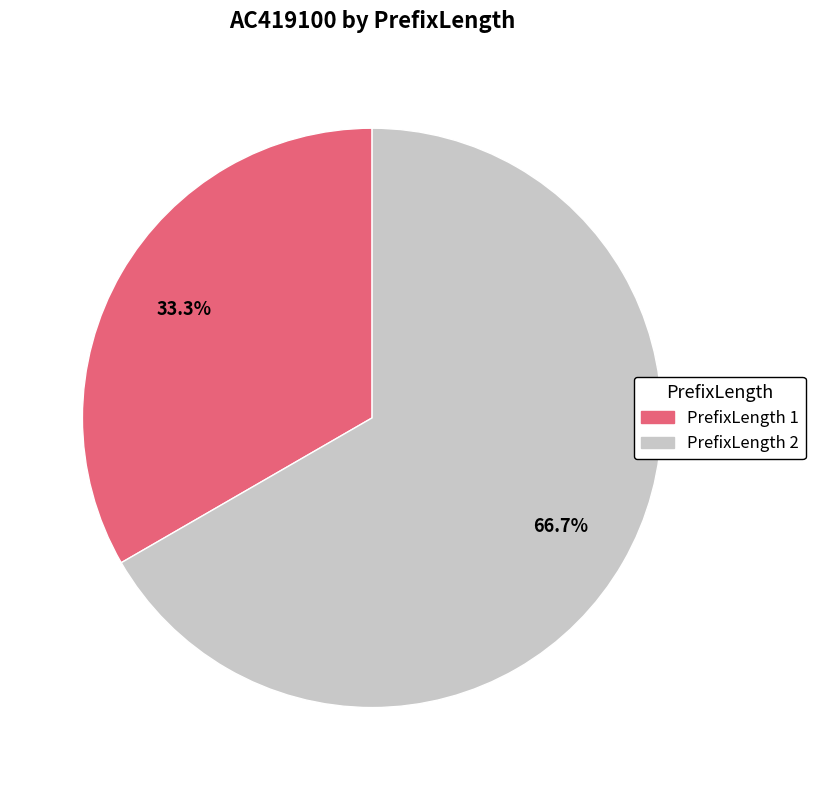

What is the smallest slice in the pie chart?

PrefixLength 1